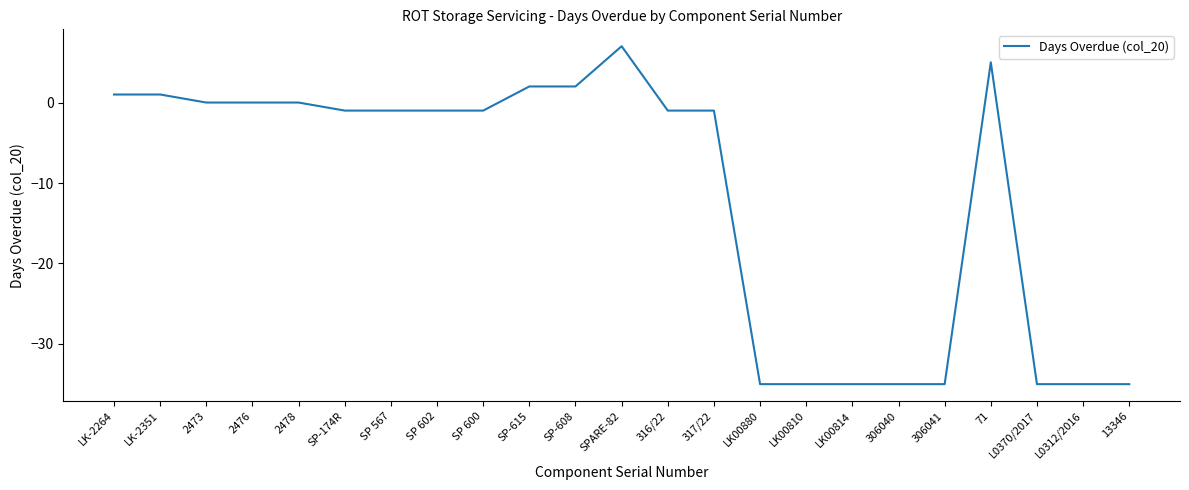

What is the greatest value displayed?

7